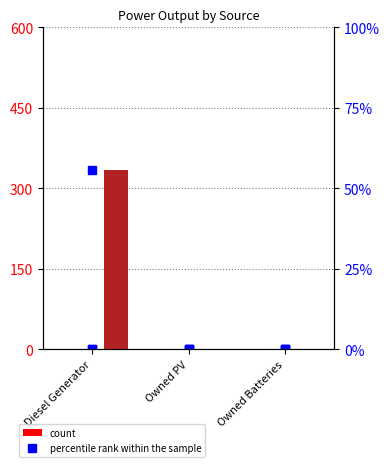

Reading left to right, extract all data points from this chart.

col_4: Diesel Generator=0.0	Owned PV=0.0	Owned Batteries=0.0
col_9: Diesel Generator=0.0	Owned PV=0.0	Owned Batteries=0.0
col_13: Diesel Generator=335.0	Owned PV=0.0	Owned Batteries=0.0
col_4 pct: Diesel Generator=0.0	Owned PV=0.0	Owned Batteries=0.0
col_9 pct: Diesel Generator=0.0	Owned PV=0.0	Owned Batteries=0.0
col_13 pct: Diesel Generator=55.8	Owned PV=0.0	Owned Batteries=0.0